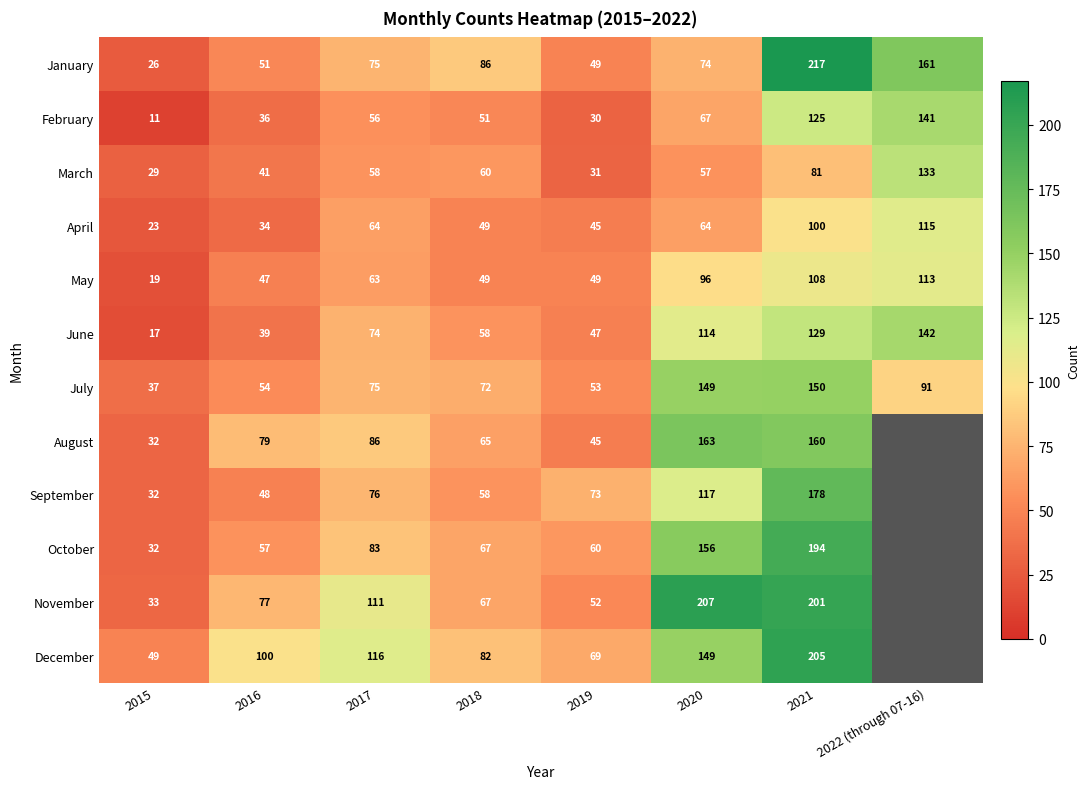

True or false: July has a value of 48 at 2015.

False